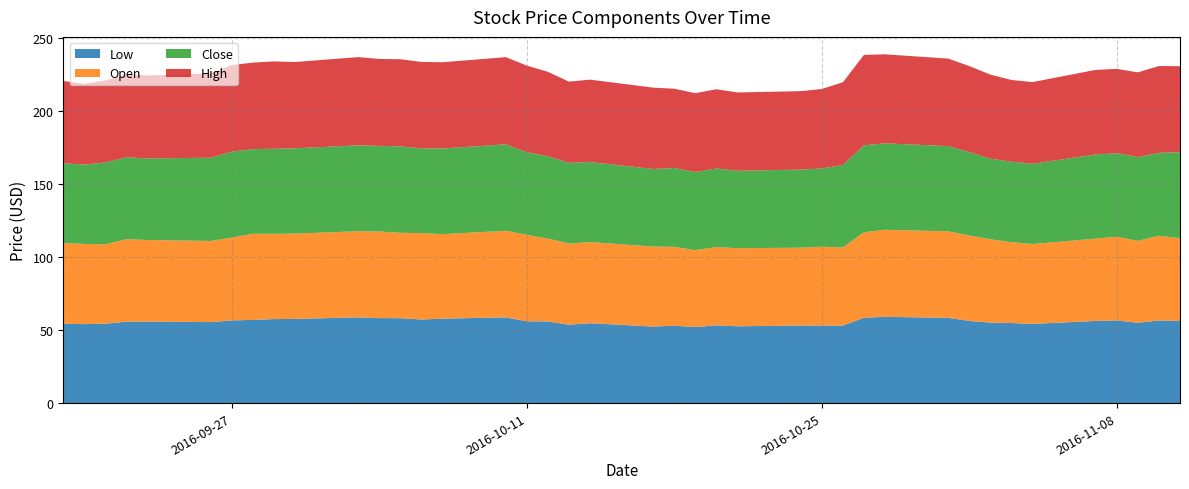

Reading left to right, list all the values displayed in this chart.

Low: 0=54.3	1=54.1	2=54.4	3=55.8	4=55.8	5=55.5	6=56.7	7=57.0	8=57.6	9=57.7	10=58.7	11=58.2	12=58.2	13=57.3	14=57.9	15=58.7	16=56.0	17=56.0	18=53.7	19=54.7	20=52.4	21=53.0	22=52.1	23=53.3	24=52.6	25=53.2	26=53.1	27=53.1	28=58.5	29=59.1	30=58.4	31=56.3	32=55.1	33=54.9	34=54.3	35=56.3	36=56.6	37=55.0	38=56.7	39=56.3
Open: 0=55.4	1=54.9	2=54.4	3=56.5	4=55.9	5=55.6	6=56.8	7=59.0	8=58.4	9=58.4	10=59.0	11=59.4	12=58.5	13=59.2	14=57.9	15=59.3	16=59.3	17=56.8	18=55.6	19=55.6	20=54.8	21=54.1	22=52.7	23=53.6	24=53.5	25=53.3	26=54.0	27=53.5	28=58.5	29=59.7	30=59.2	31=58.5	32=57.1	33=55.4	34=54.7	35=56.4	36=57.3	37=56.1	38=58.0	39=56.7
Close: 0=54.6	1=54.4	2=56.1	3=56.1	4=55.9	5=57.0	6=58.9	7=58.0	8=58.3	9=58.5	10=58.9	11=58.7	12=59.2	13=58.0	14=58.7	15=59.3	16=56.6	17=56.4	18=55.3	19=54.8	20=53.2	21=54.0	22=53.6	23=53.9	24=53.1	25=53.5	26=53.6	27=56.5	28=59.6	29=59.2	30=58.4	31=57.2	32=55.2	33=55.1	34=55.0	35=57.7	36=57.3	37=57.5	38=56.8	39=58.9
High: 0=56.5	1=55.2	2=56.2	3=56.9	4=56.8	5=57.7	6=59.3	7=59.3	8=59.9	9=59.1	10=60.5	11=59.5	12=59.7	13=59.3	14=59.1	15=59.7	16=59.4	17=57.9	18=55.6	19=56.5	20=55.7	21=54.4	22=54.0	23=54.3	24=53.6	25=53.8	26=54.4	27=56.7	28=62.0	29=61.0	30=60.0	31=58.9	32=57.6	33=56.0	34=56.0	35=58.0	36=57.8	37=58.0	38=59.5	39=59.0